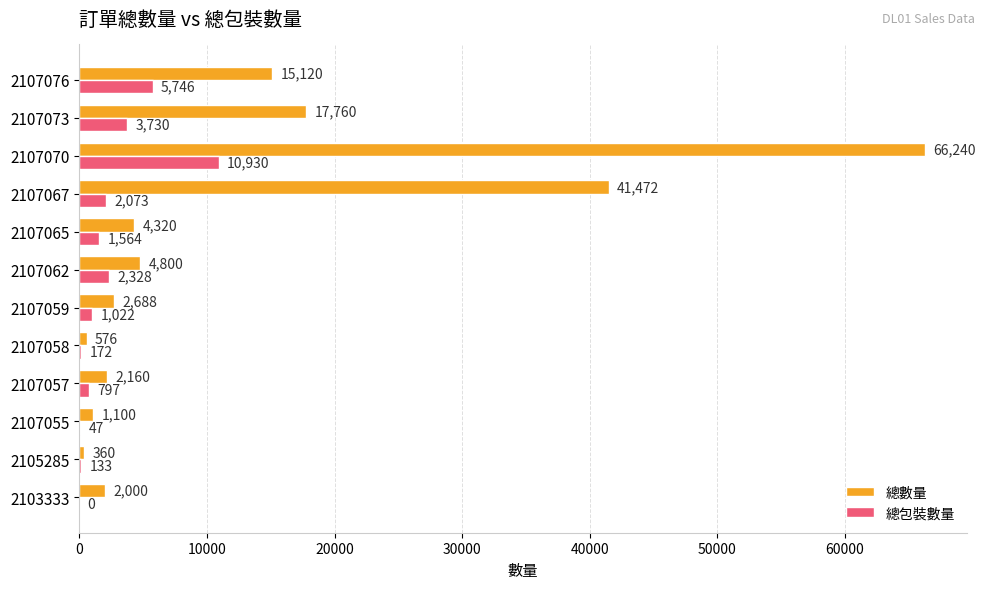

Is the value of 總包裝數量 at 2107070 greater than the value of 總數量 at 2107076?

No